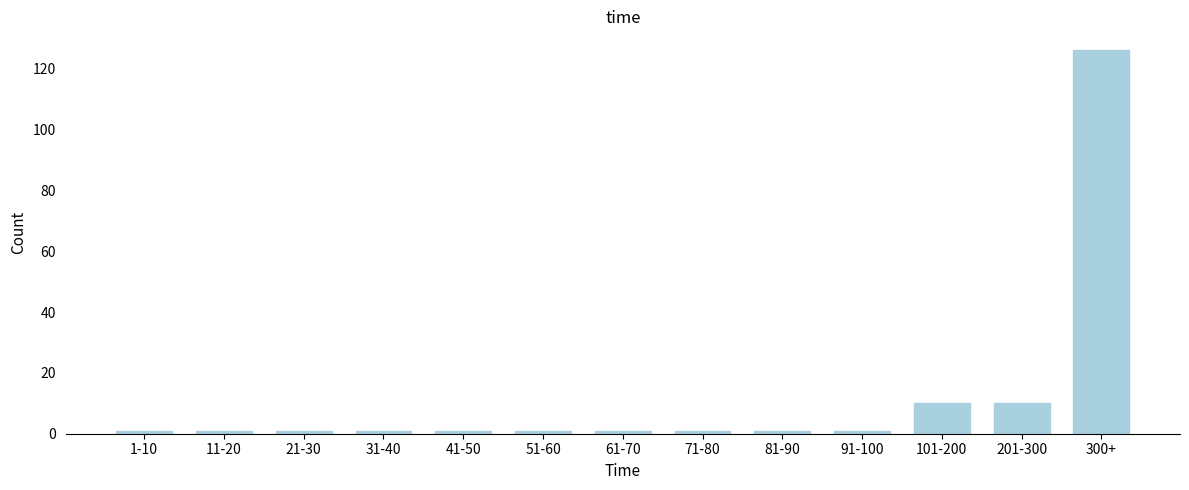

Reading left to right, list all the values displayed in this chart.

1-10=1	11-20=1	21-30=1	31-40=1	41-50=1	51-60=1	61-70=1	71-80=1	81-90=1	91-100=1	101-200=10	201-300=10	300+=126